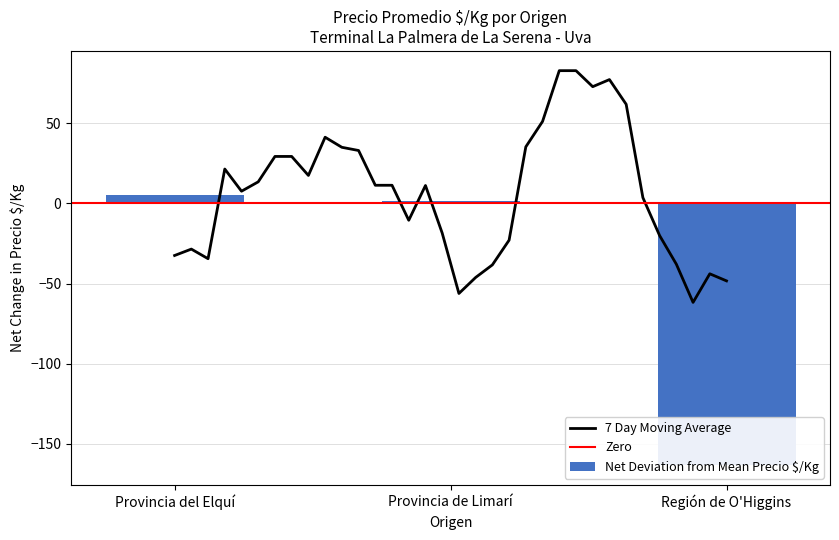

Is it true that the value at Provincia de Limarí is 620?

False